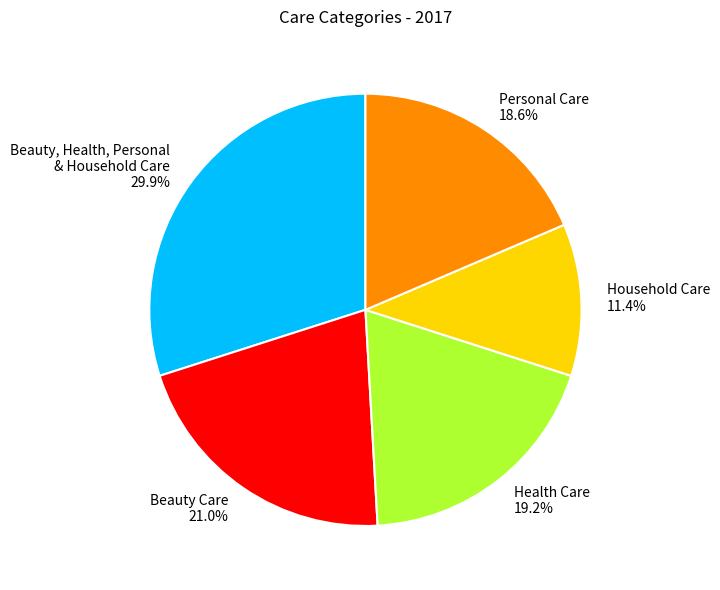

Which has a higher value, Beauty, Health, Personal & Household Care 29.9% or Health Care 19.2%?

Beauty, Health, Personal & Household Care 29.9%